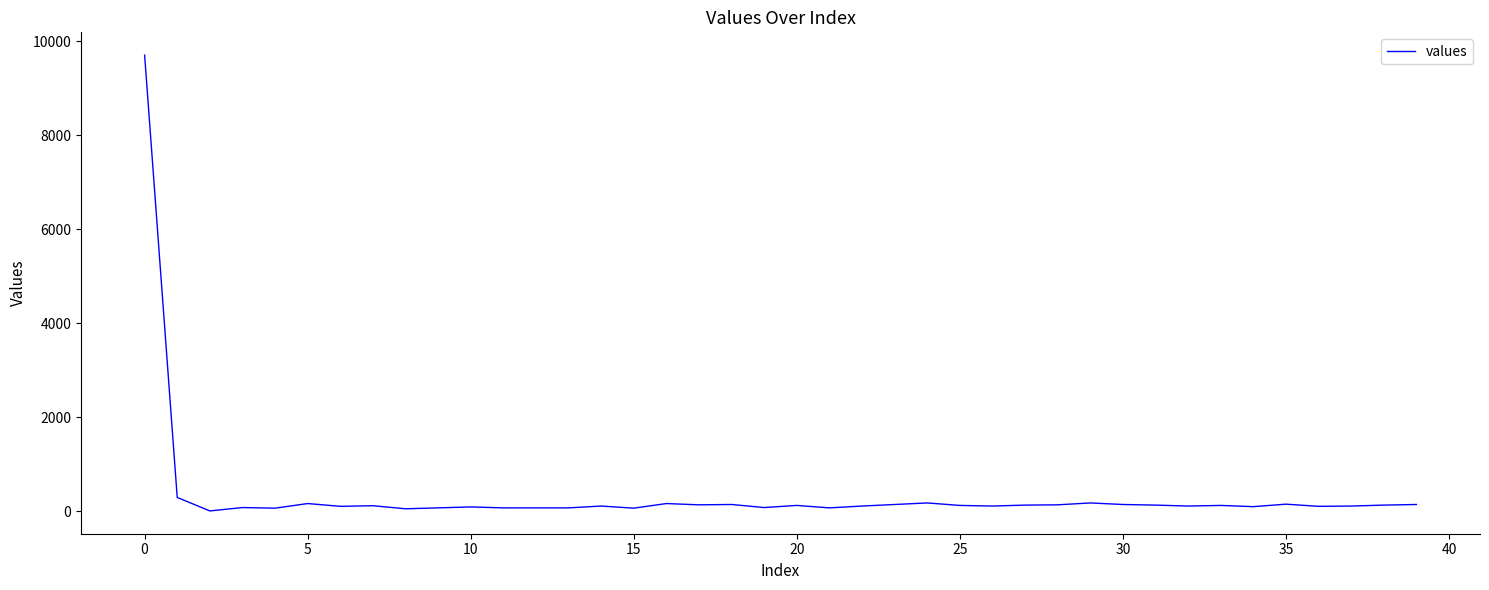

What is the sum of all values?

14192